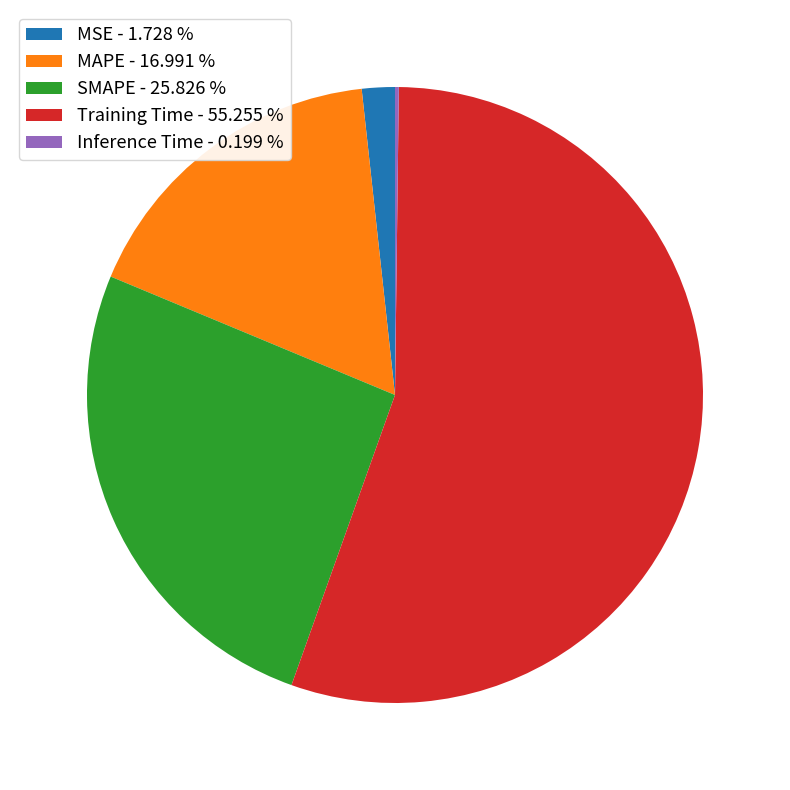

Does MAPE - 16.991 % account for over 50% of the chart?

No